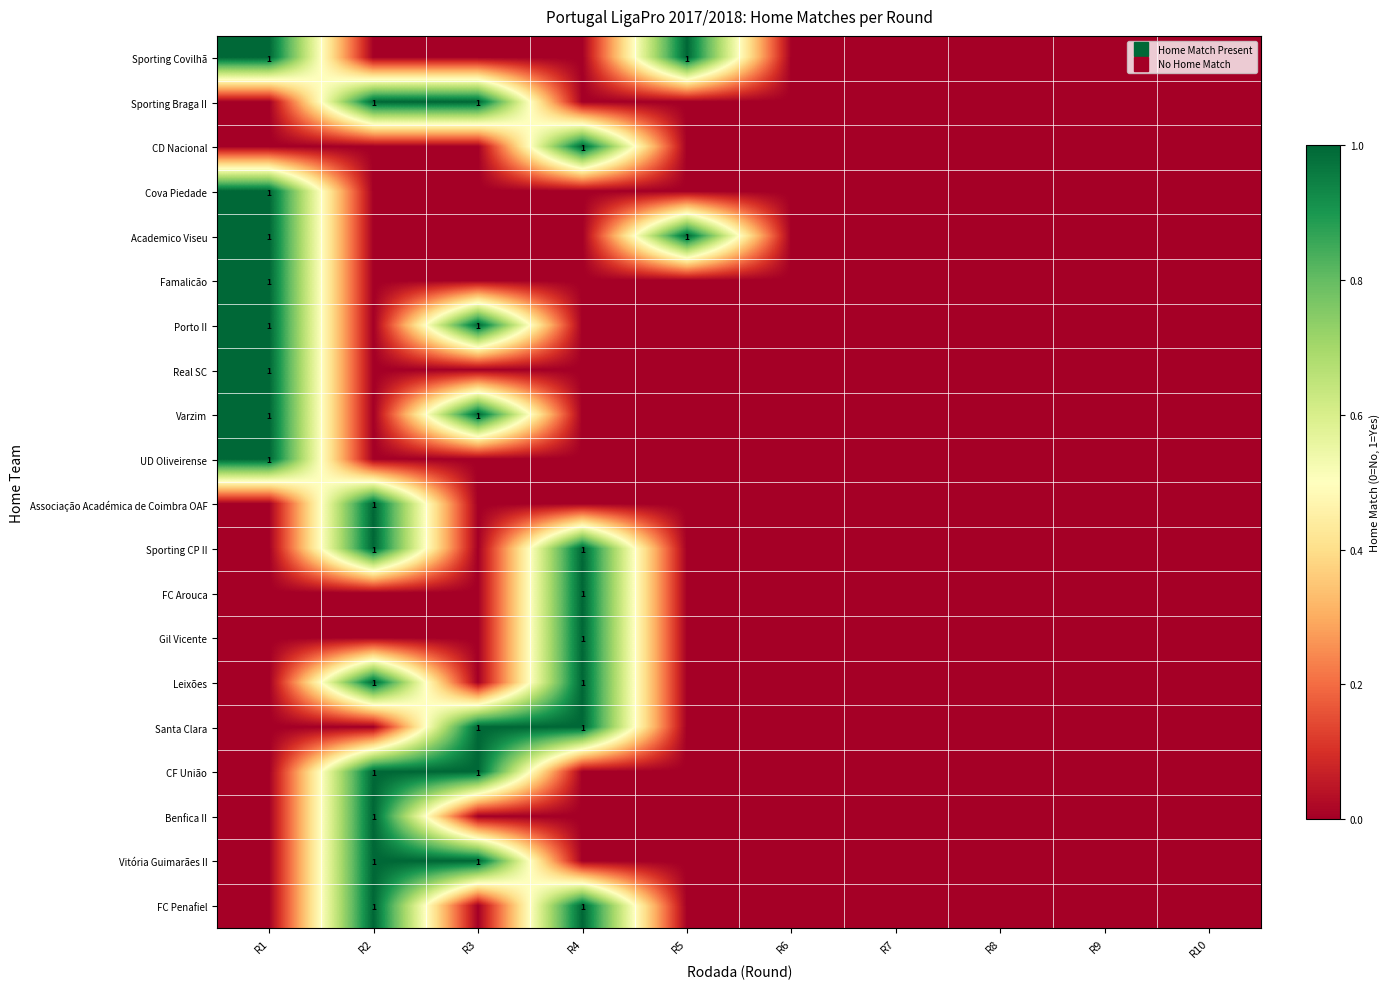

The value of Leixões at R8 is 0. True or false?

True